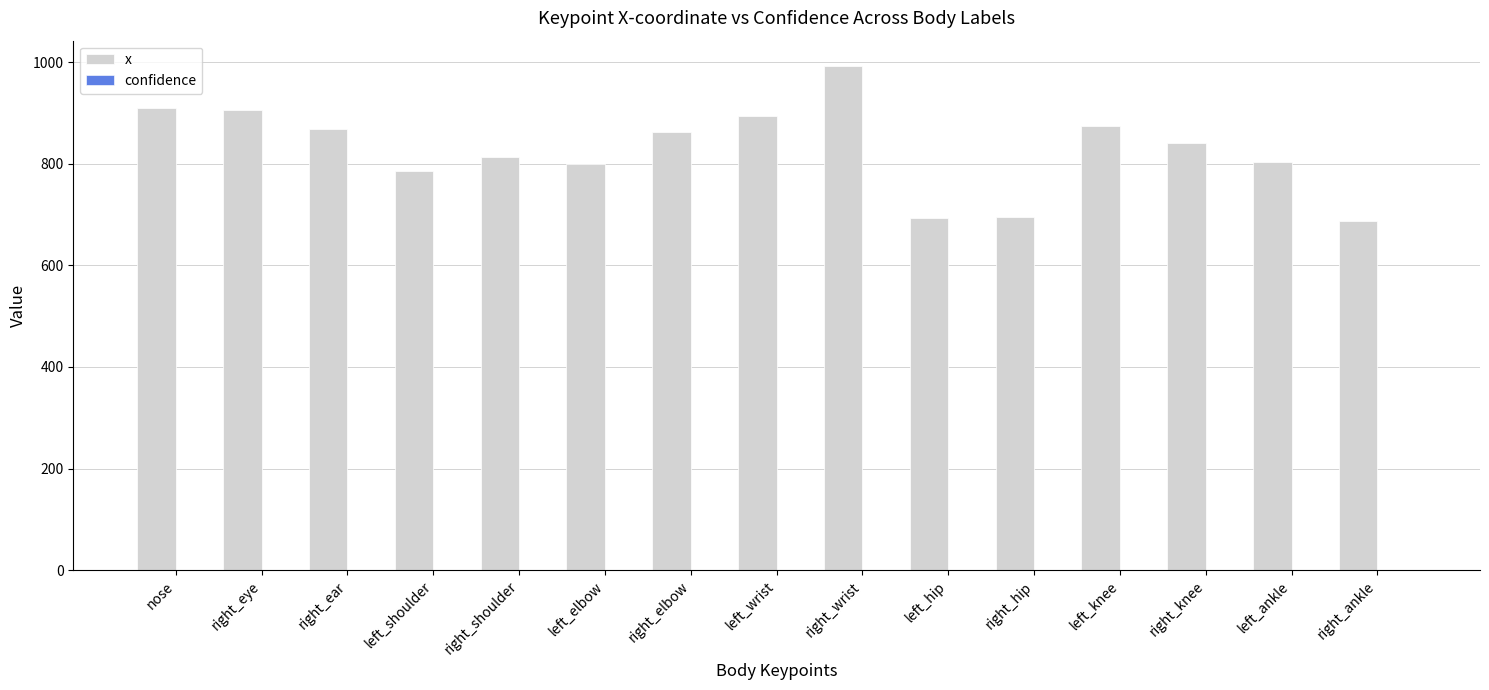

Which series has the largest total across all categories?

x